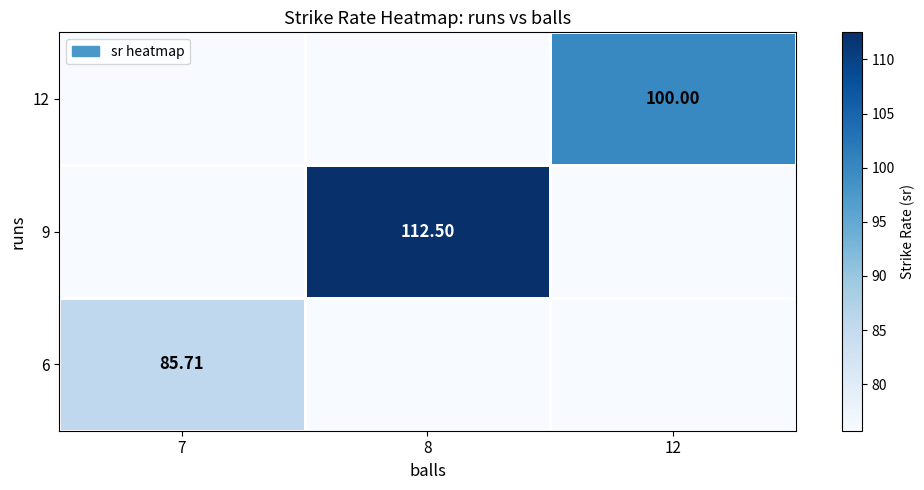

At how many categories does at least one series exceed 92?

2